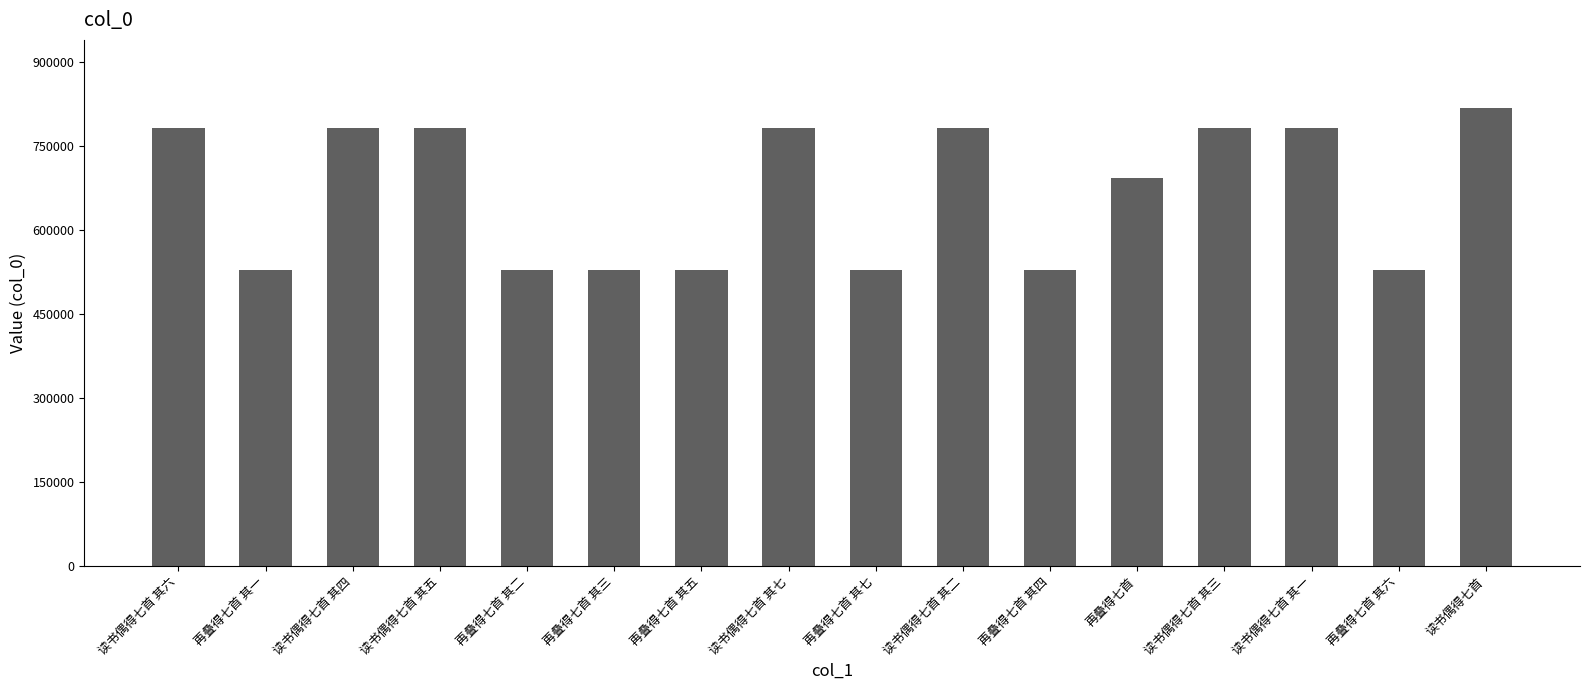

Is it true that the value at 读书偶得七首 其四 is 1223022?

False